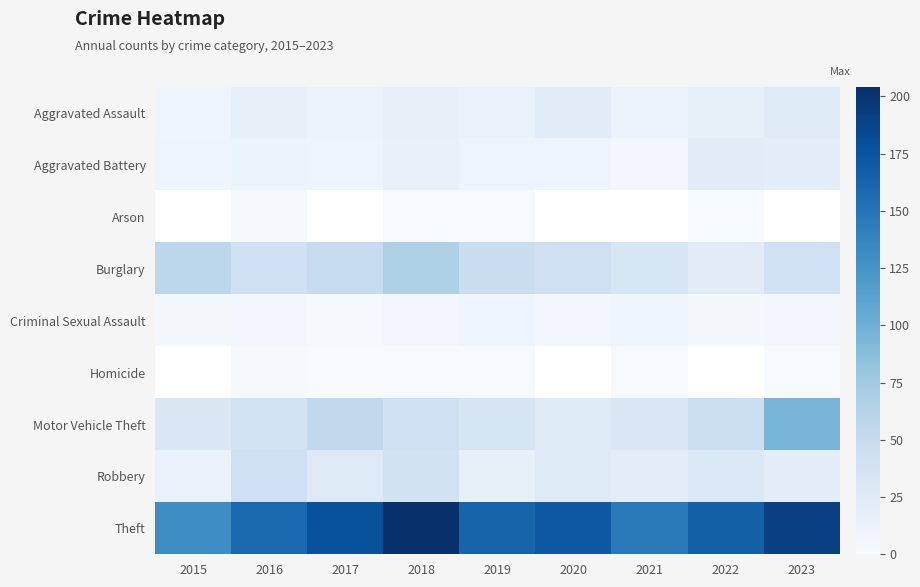

What is the difference between the maximum and minimum values in the Motor Vehicle Theft series?

71.0